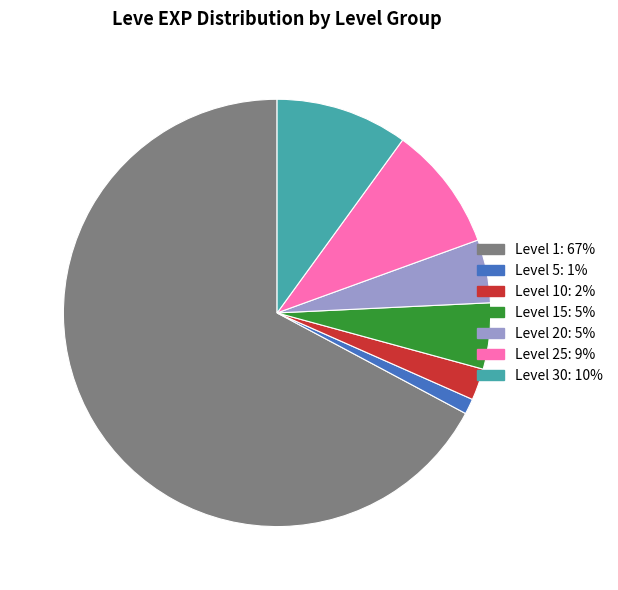

Does any single category account for the majority?

Yes